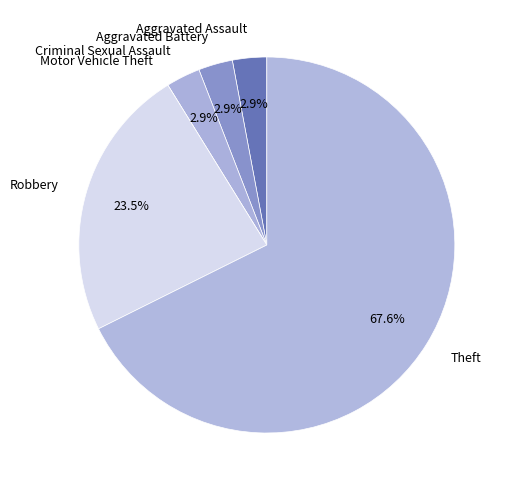

What is the largest slice in the pie chart?

Theft